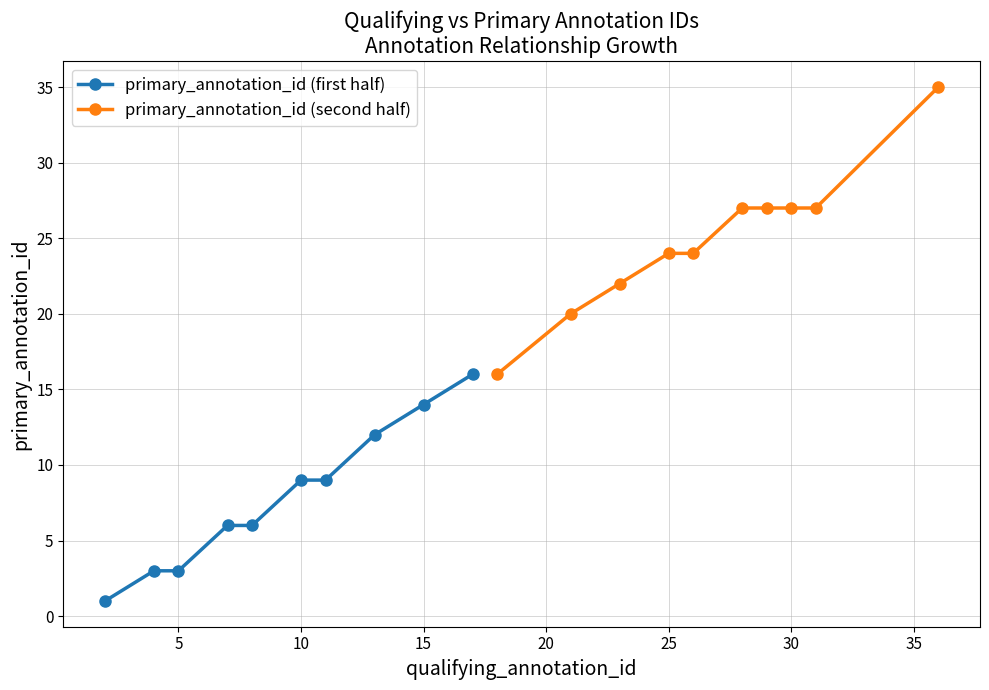

The value of primary_annotation_id (second half) at 25 is 24. True or false?

True